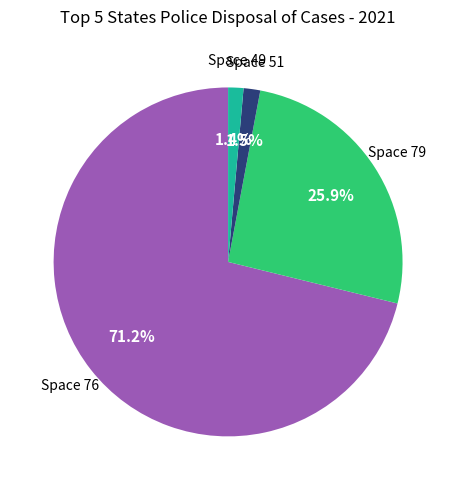

Is there a majority slice in this chart?

Yes